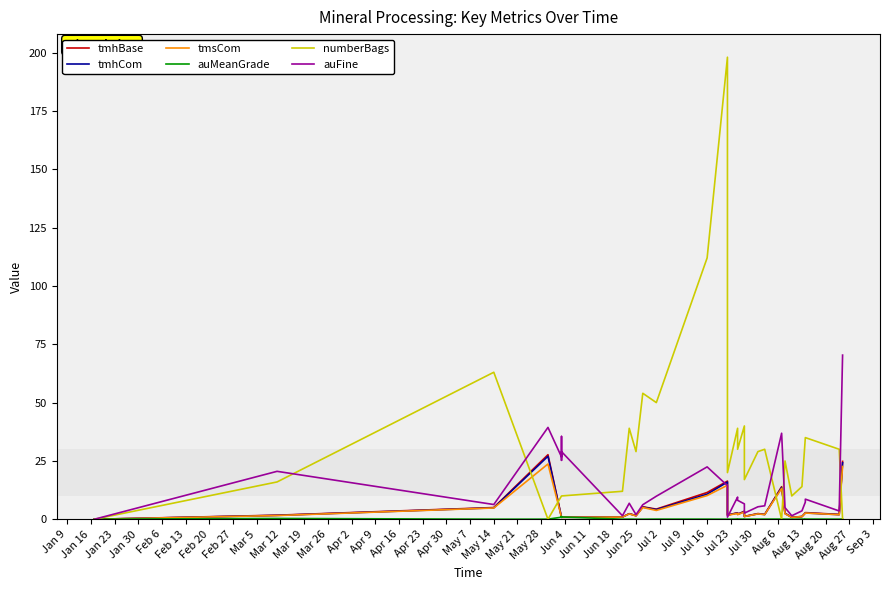

What is the difference between the maximum and minimum values in the tmsCom series?

23.7